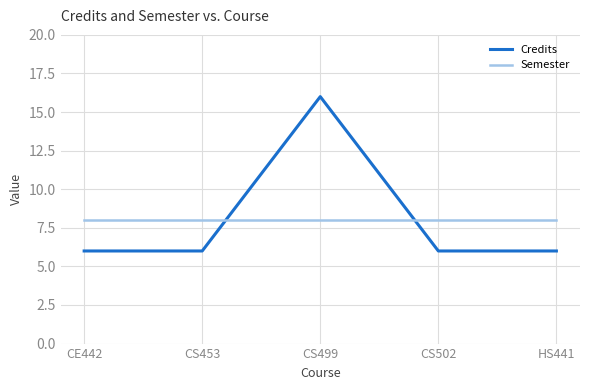

Reading left to right, extract all data points from this chart.

Credits: 6	6	16	6	6
Semester: 8	8	8	8	8